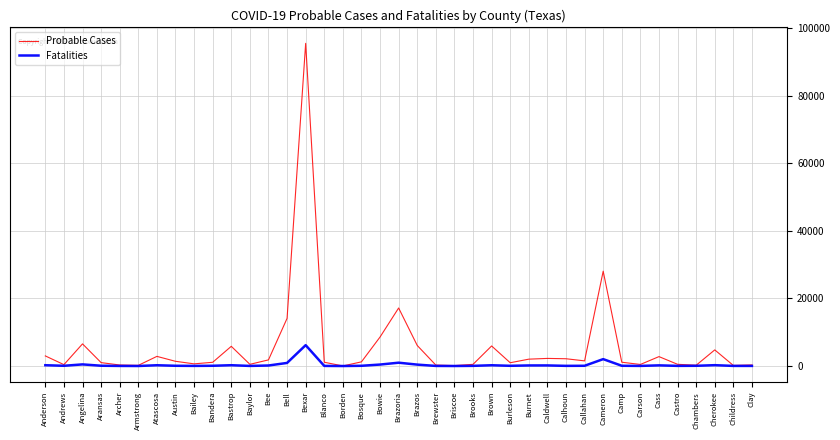

Is this an area chart (filled region under the line)?

No